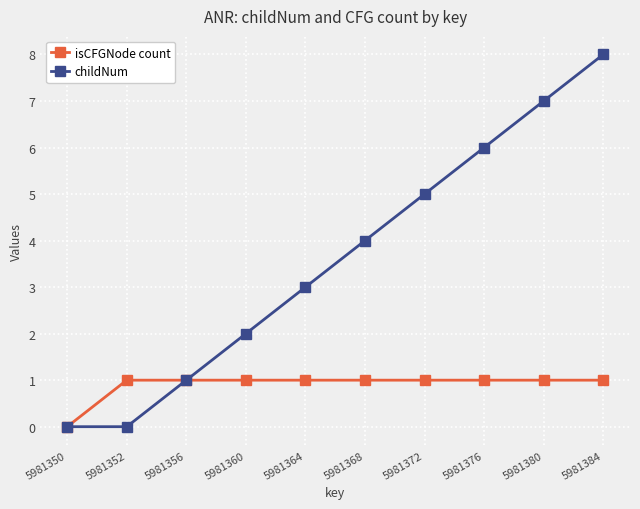

Which category has the lowest value in the isCFGNode count series?

5981350